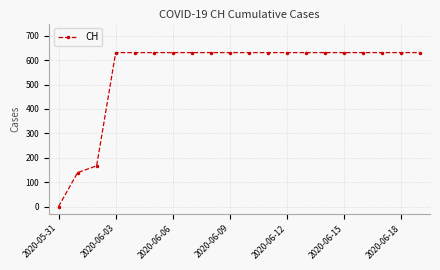

What is the difference between the second highest and second lowest values?

492